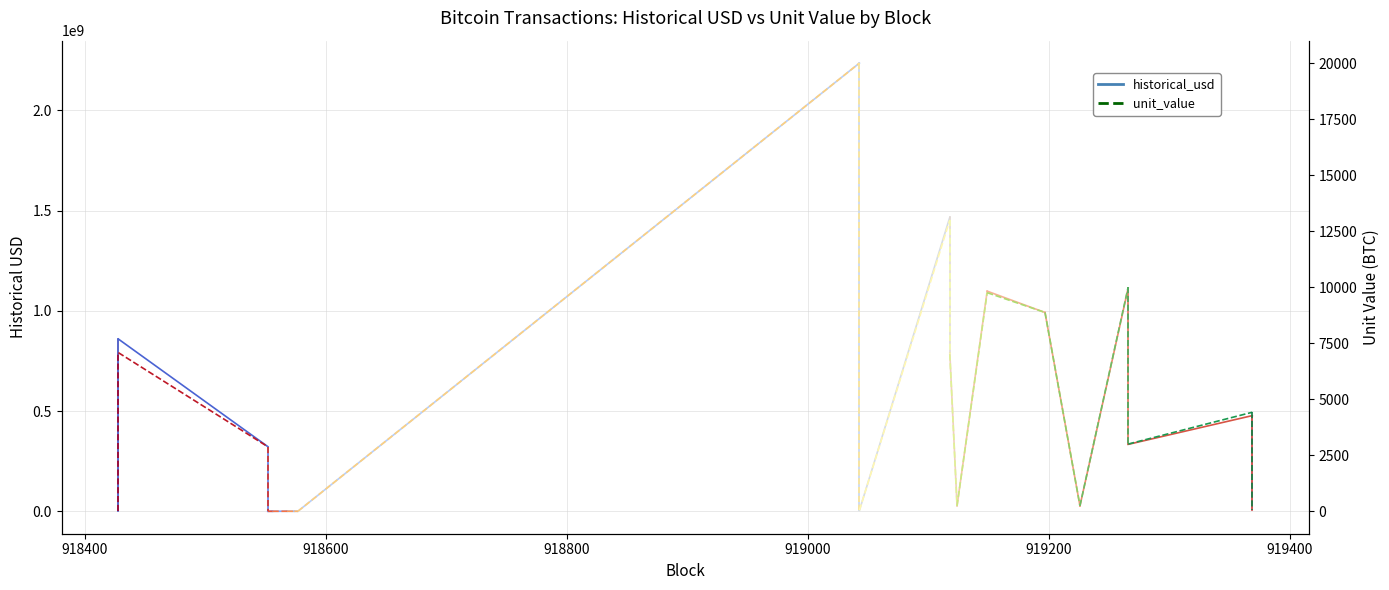

What is the value of the historical_usd point at the 15th from the left?

991494693.6